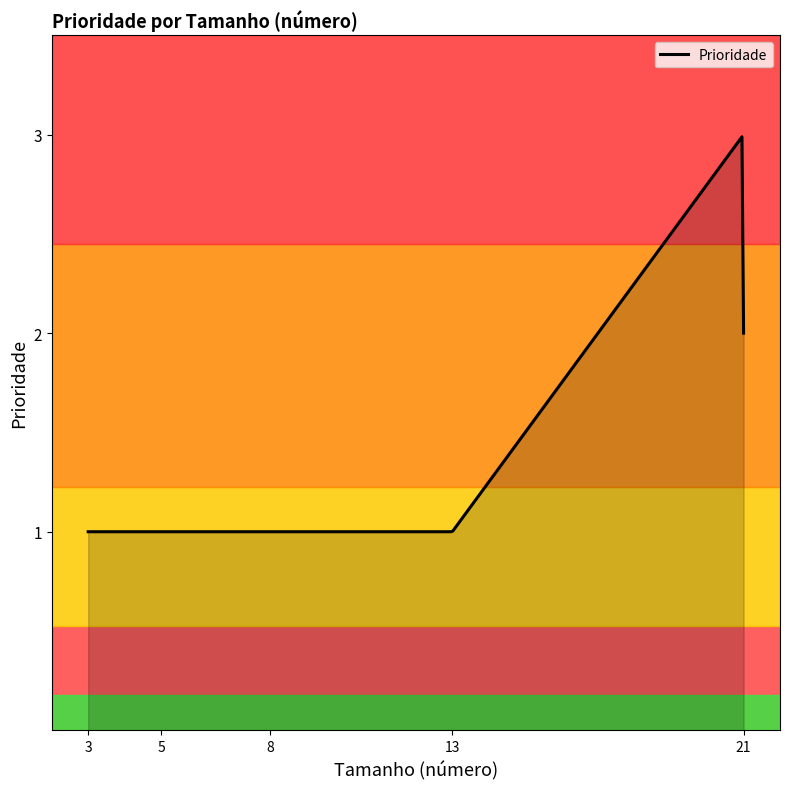

How many distinct data groups are displayed?

1